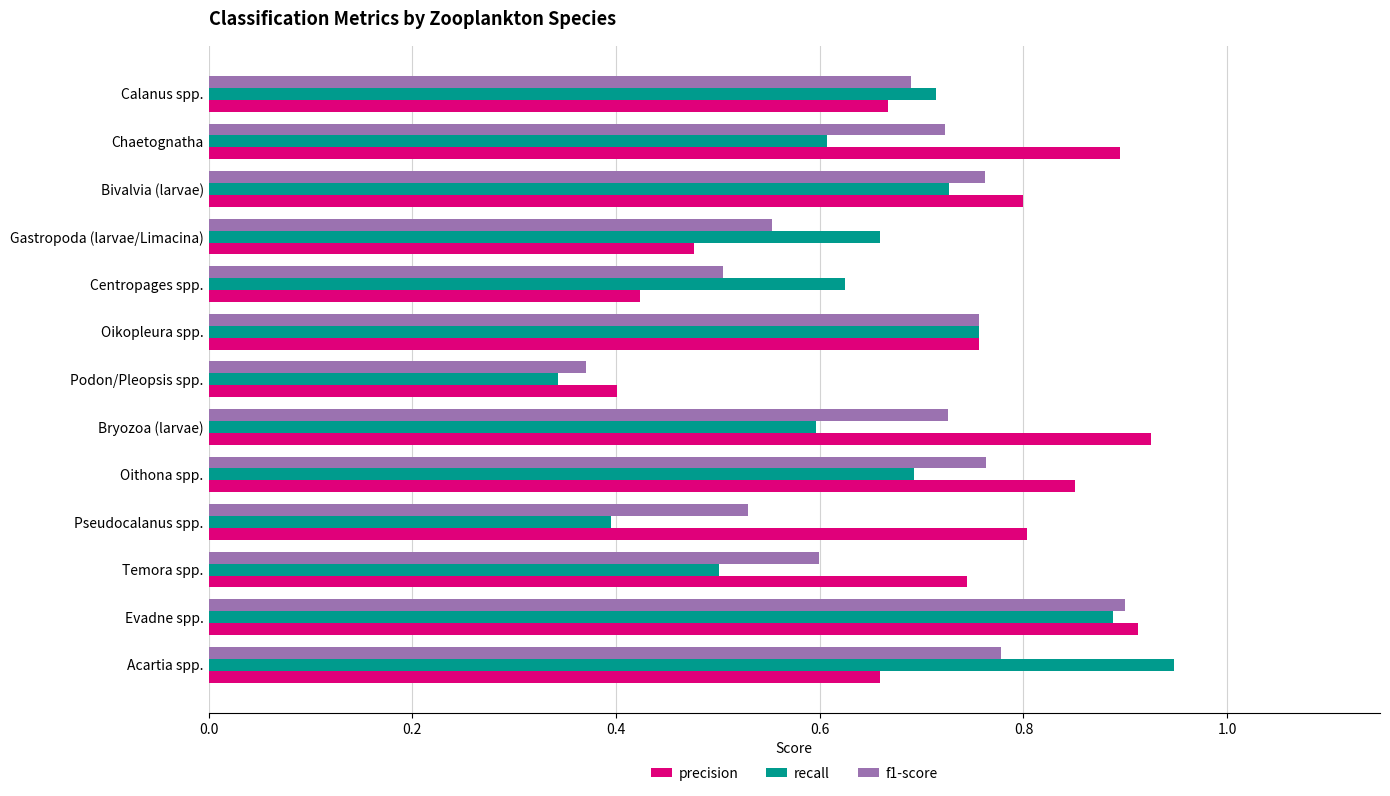

At Centropages spp., list the series in order from largest to smallest.

recall, f1-score, precision